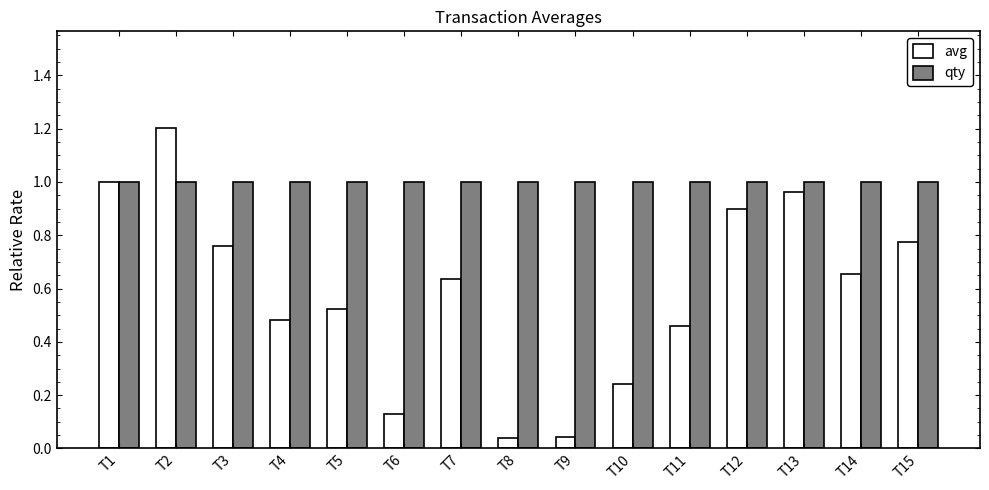

What is the total value across all series at T15?

1.8